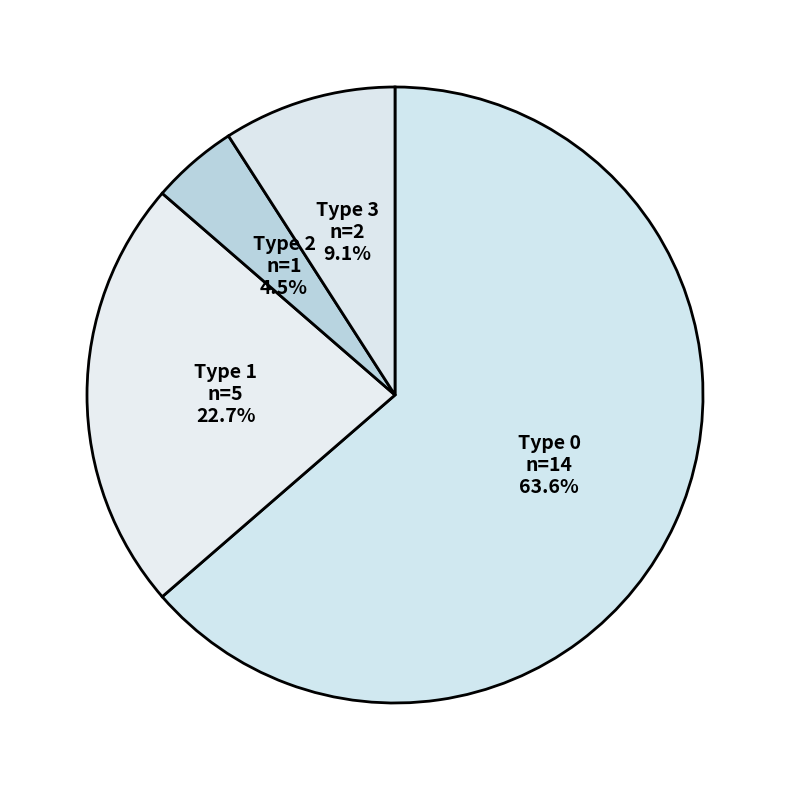

How many slices are in this pie chart?

4